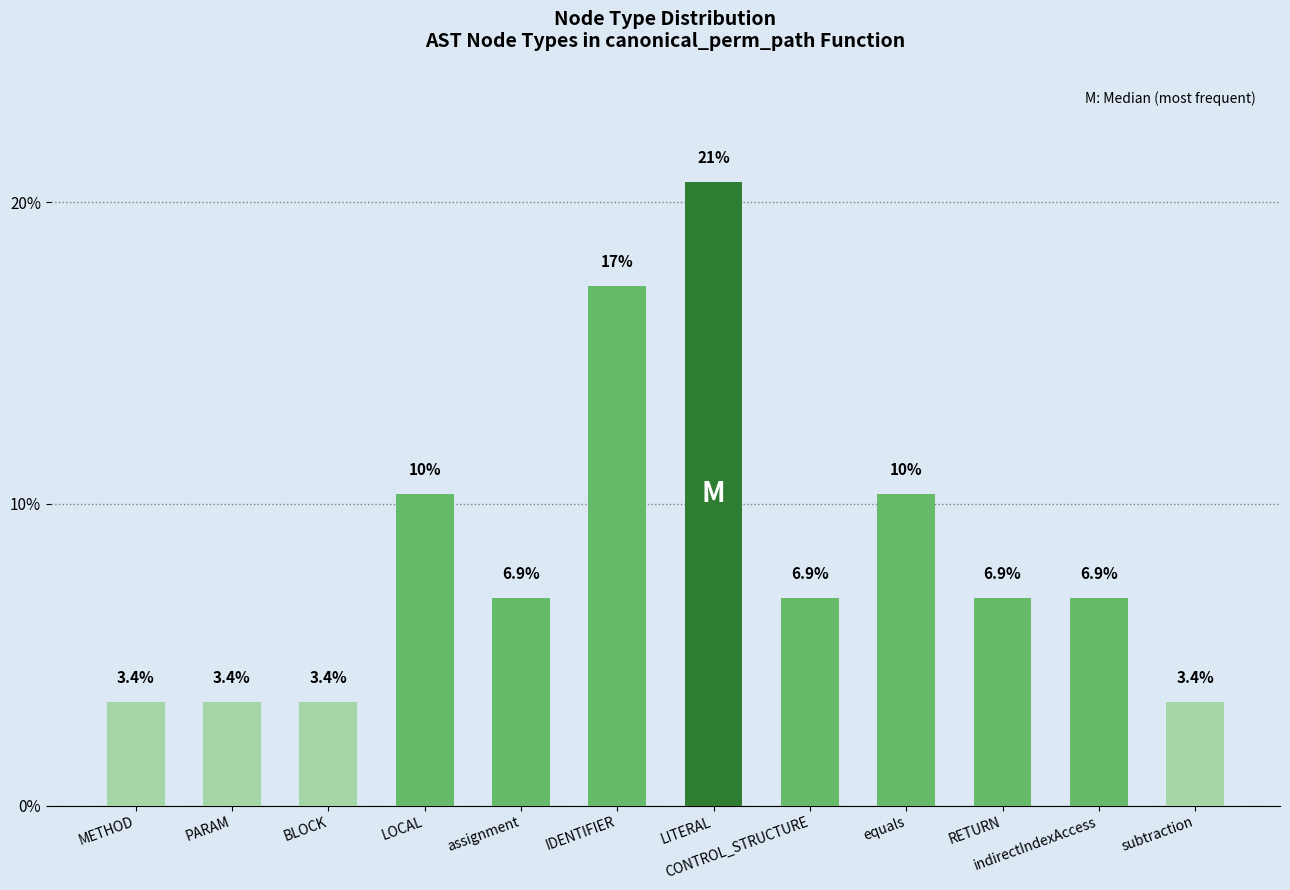

True or false: the data shows 10.3 at equals.

True